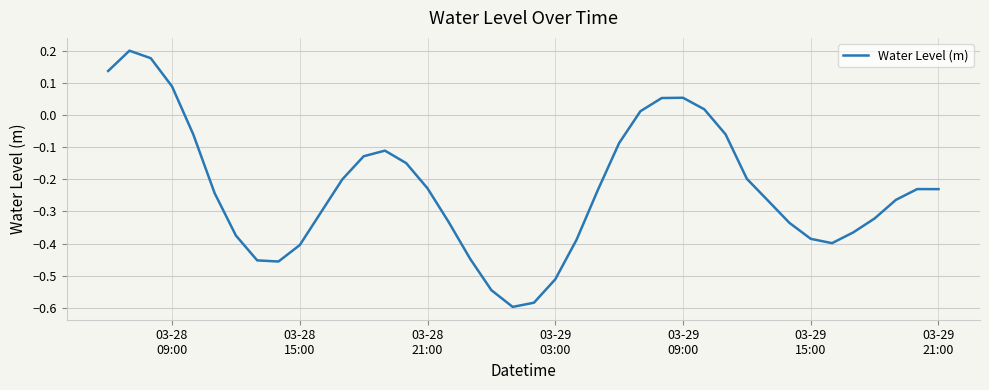

What is the difference between the maximum and minimum values?

0.8